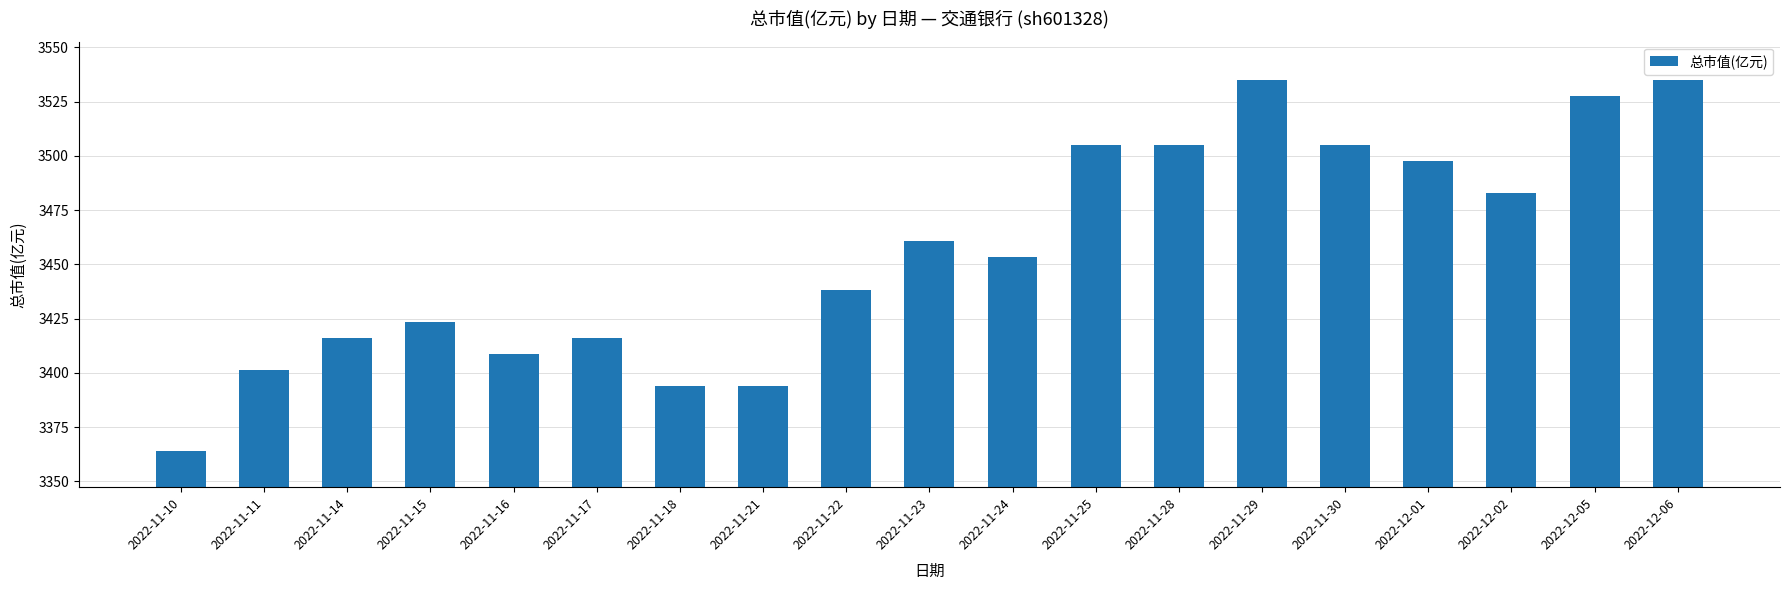

Does the chart contain any negative values?

No